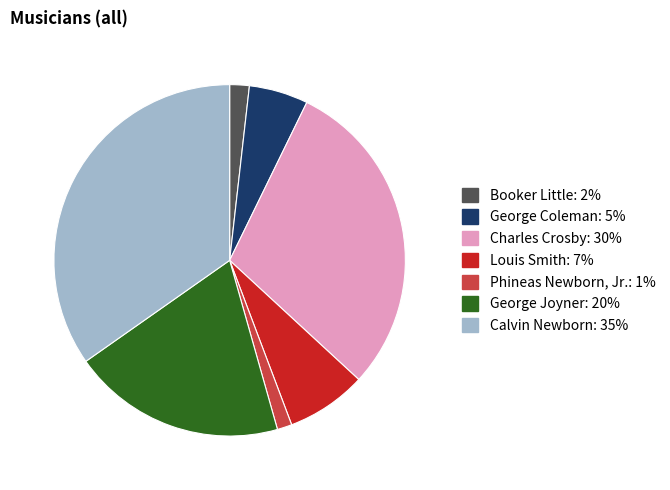

Between Charles Crosby and George Joyner, which is larger?

Charles Crosby